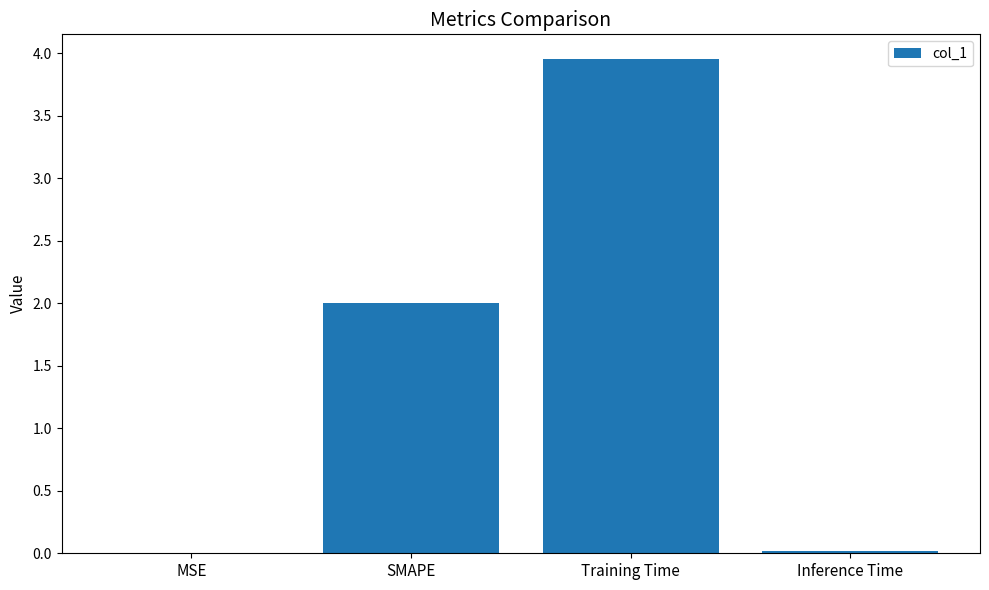

What is the approximate value at SMAPE?

2.0